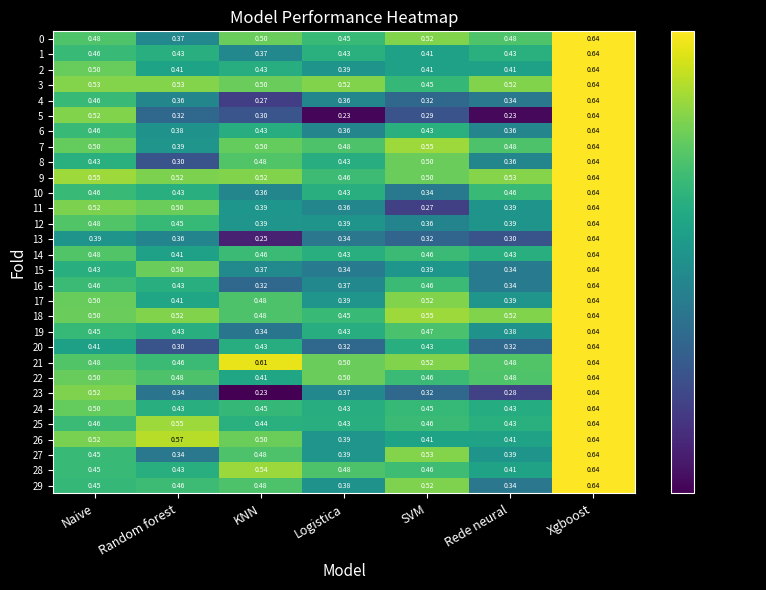

What is the total value across all series at SVM?

13.1